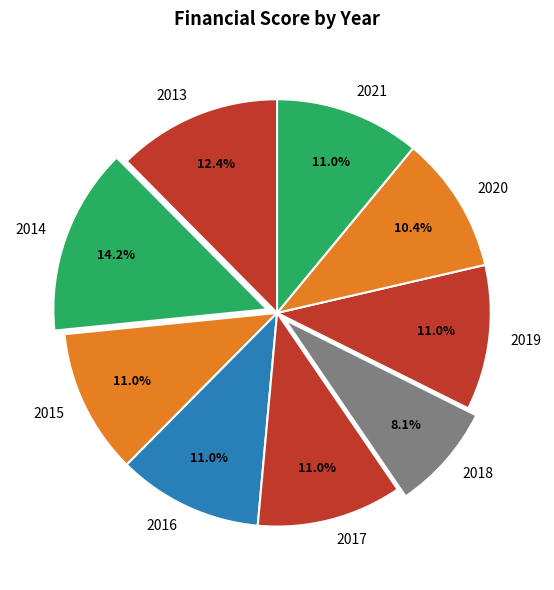

How many segments does this pie chart have?

9